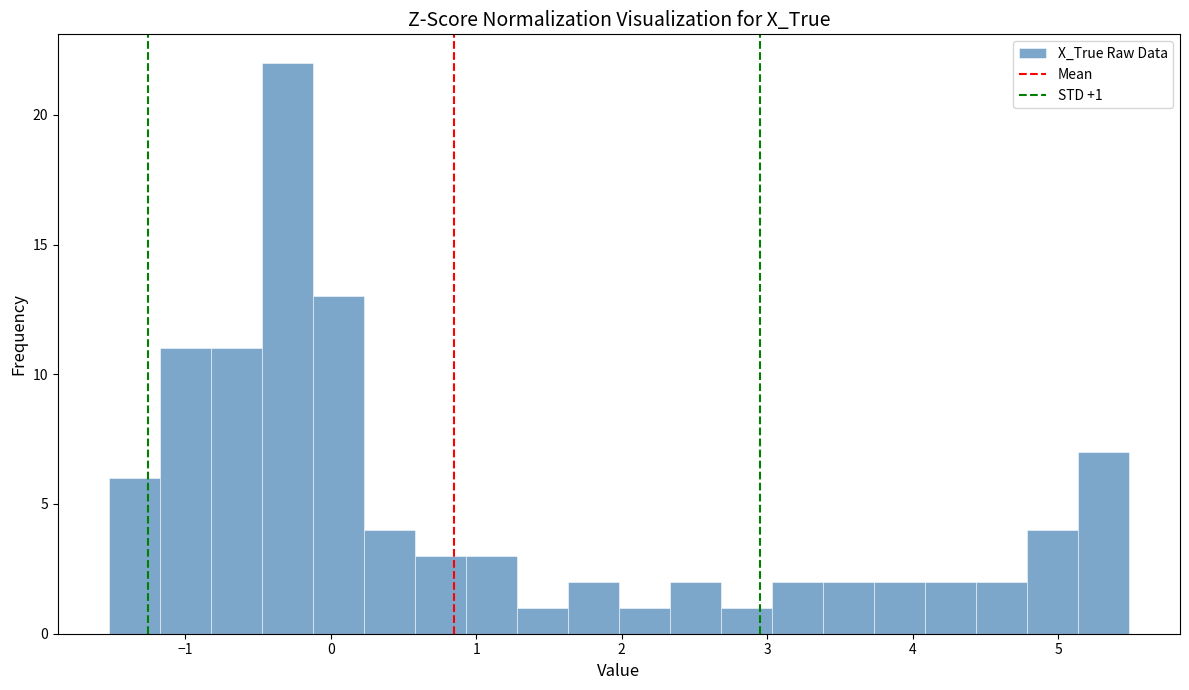

Read against the x-axis, roughly where is the centre of the tallest bar?

-0.3